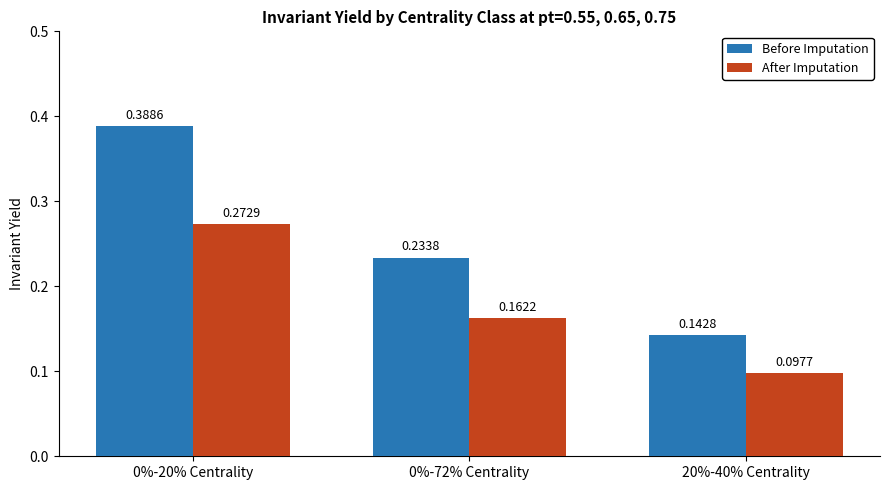

What is the label of the 3rd bar from the right?

0%-20% Centrality